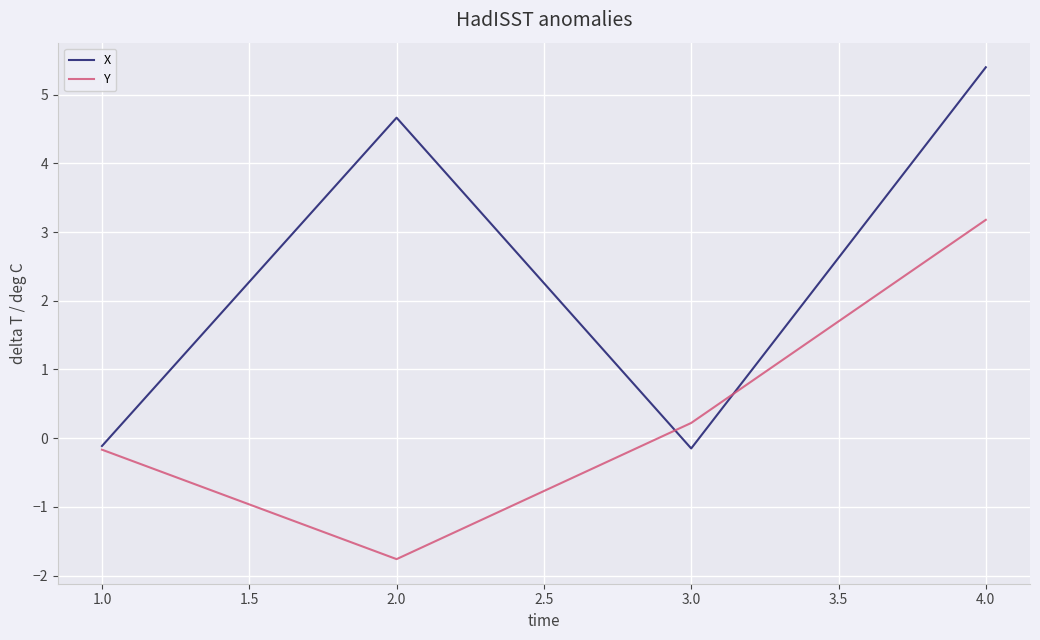

The X series shows -0.1 at 3.0. True or false?

True